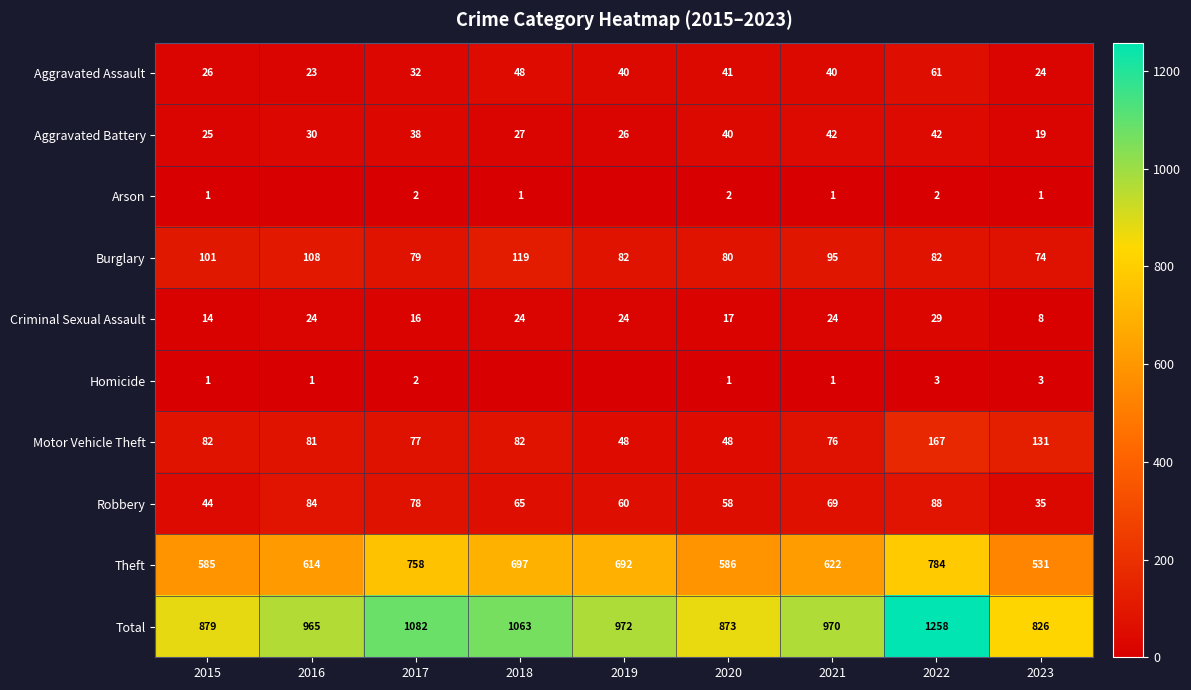

What is the highest value of the Aggravated Assault series?

61